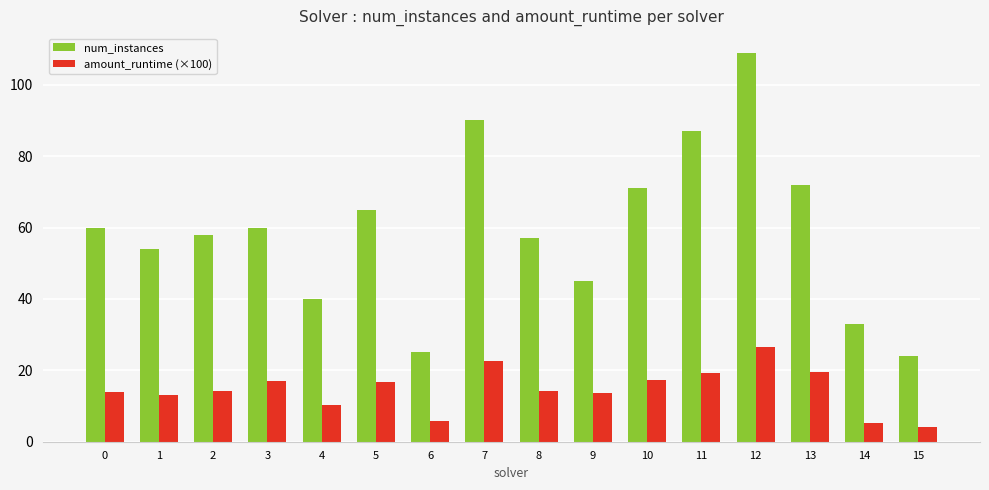

The value of num_instances at 5 is 44.3. True or false?

False